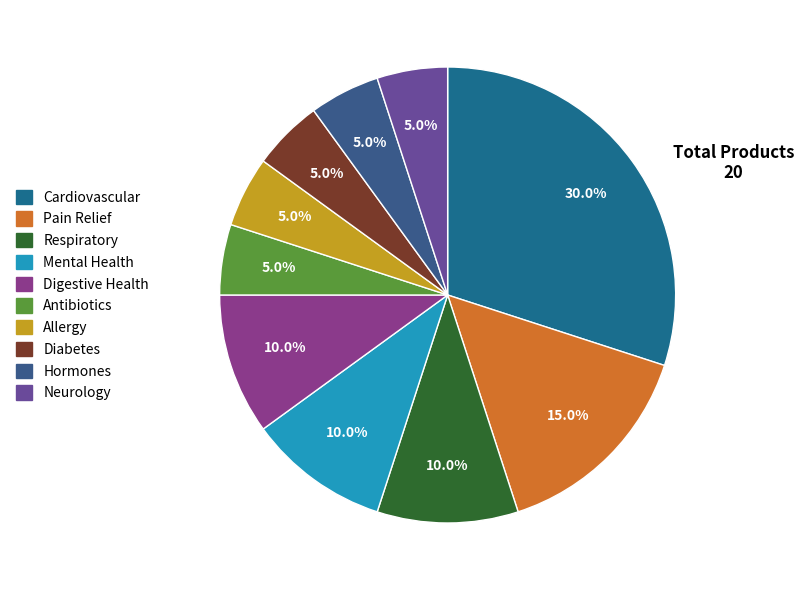

Rank the categories by value from lowest to highest.

Antibiotics, Allergy, Diabetes, Hormones, Neurology, Respiratory, Mental Health, Digestive Health, Pain Relief, Cardiovascular